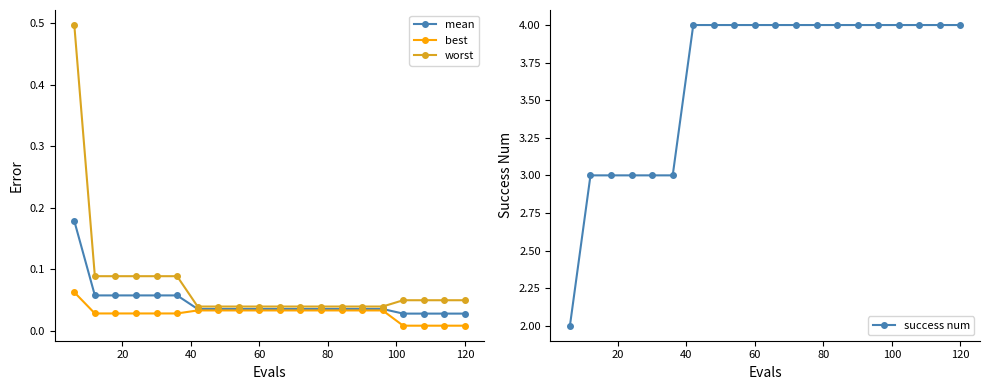

The value of success num at 60 is 1. True or false?

False